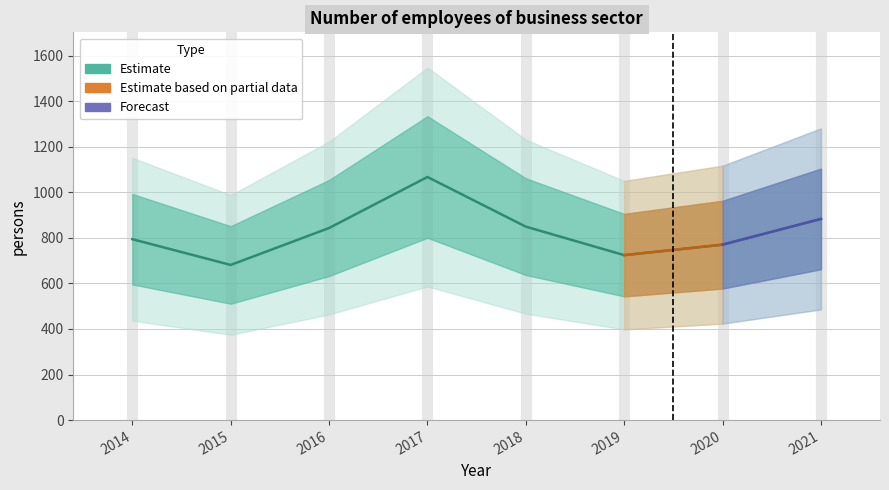

Reading left to right, extract all data points from this chart.

2014=794	2015=681	2016=843	2017=1067	2018=849	2019=724	2020=770	2021=883